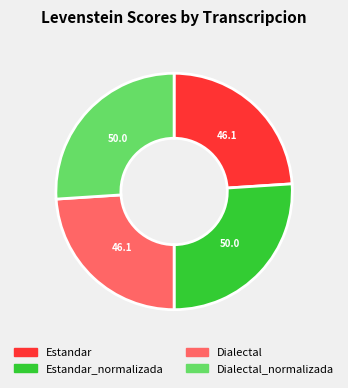

Is there a majority slice in this chart?

No